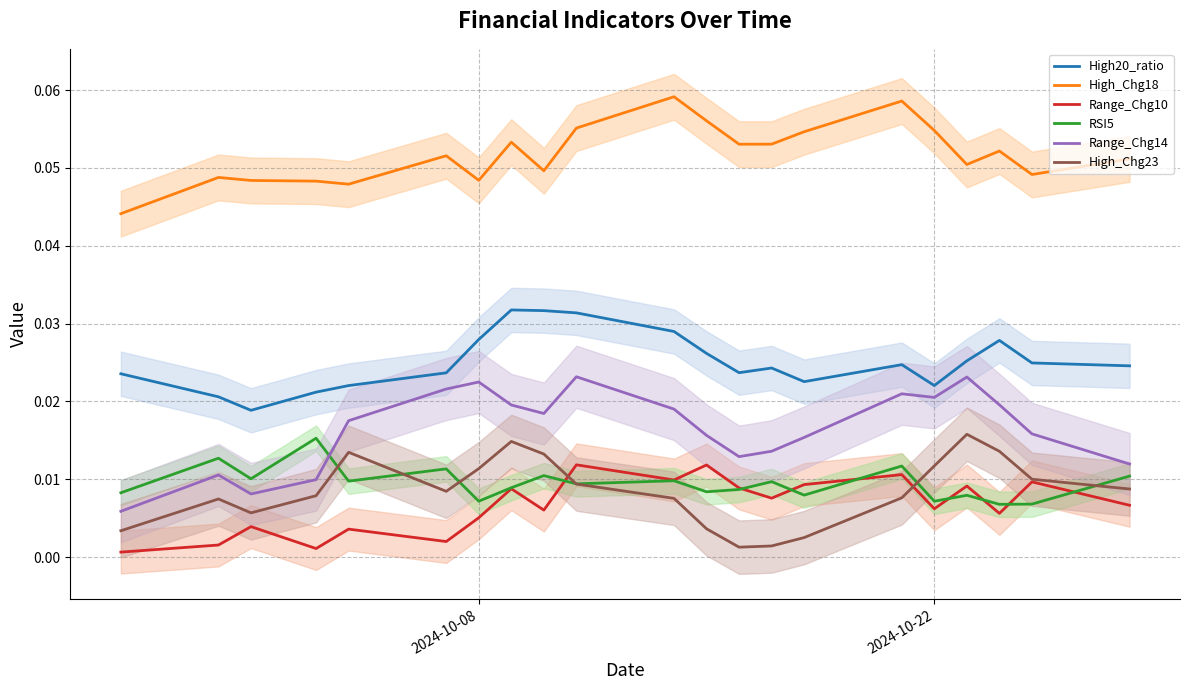

After their last crossing, which series has the higher values: RSI5 or Range_Chg10?

RSI5